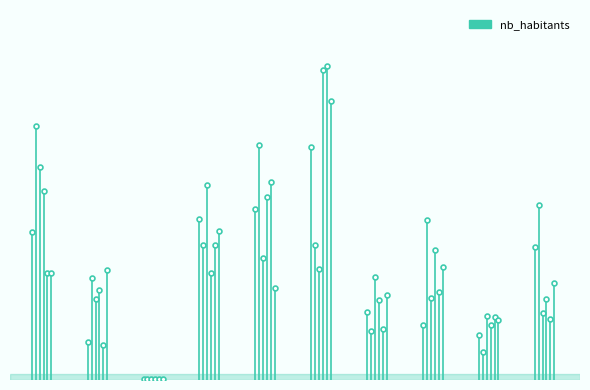

What is the smallest value displayed?

146